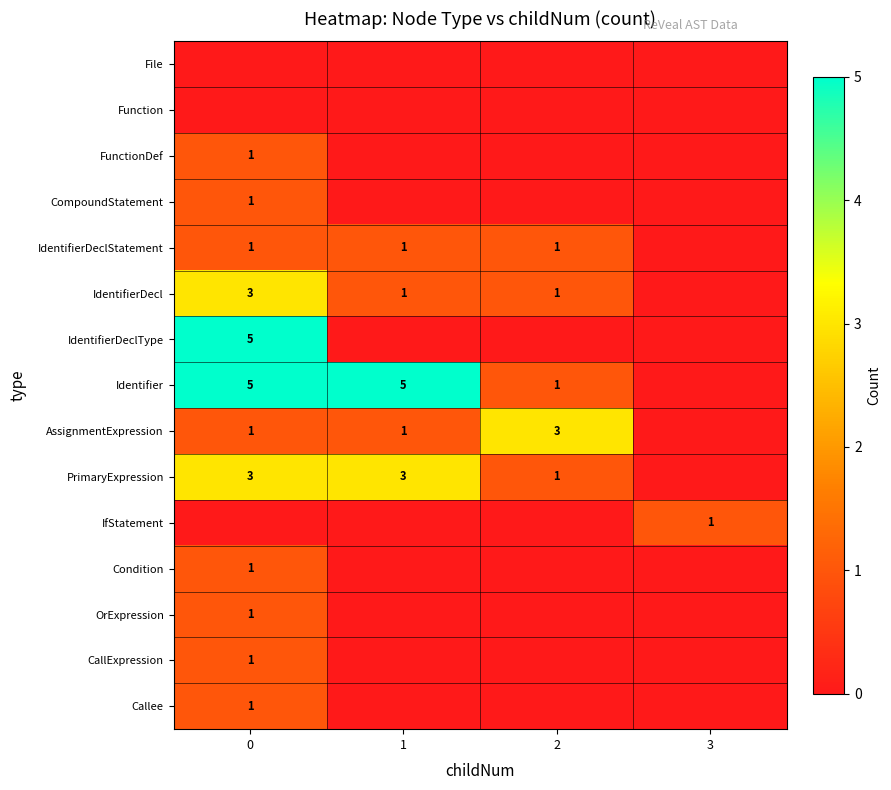

Is the value of IdentifierDeclType at 0 greater than the value of Identifier at 2?

Yes